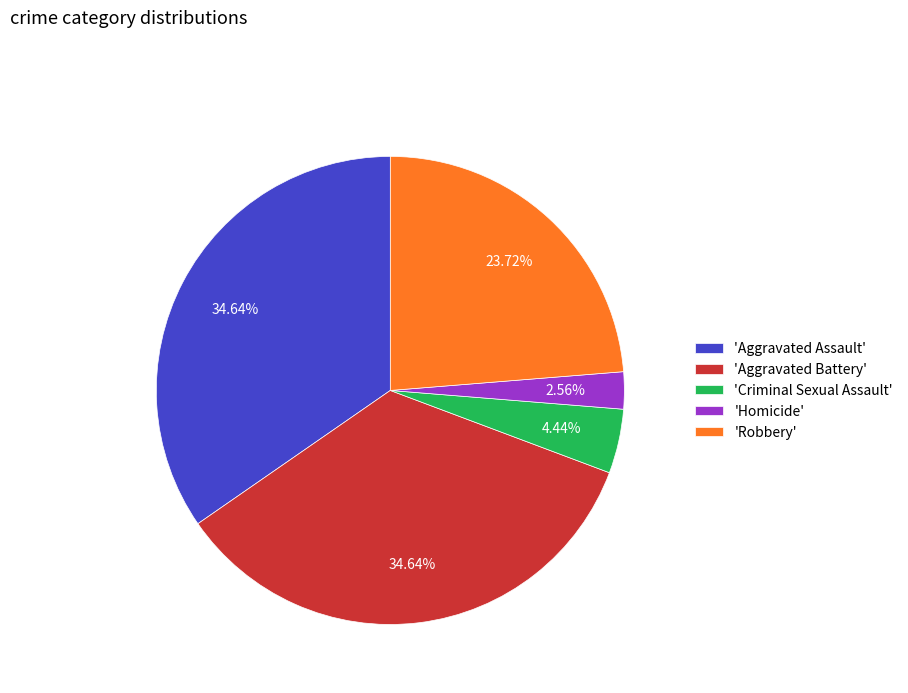

Is the sum of 'Robbery' and 'Aggravated Assault' greater than half?

Yes